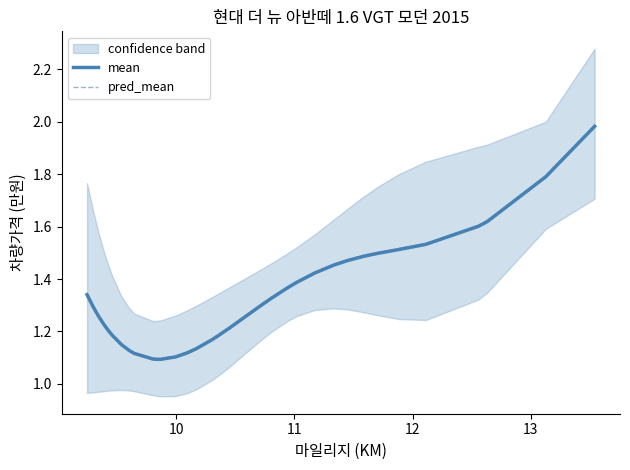

True or false: mean and pred_mean intersect in this chart.

False